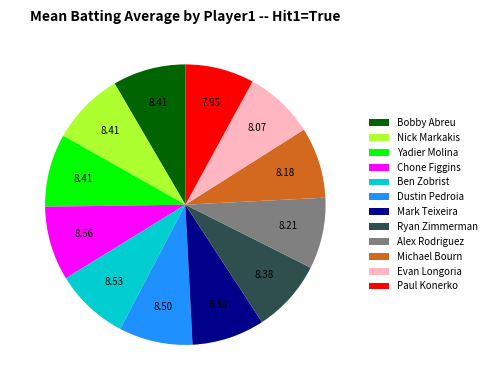

Does Dustin Pedroia account for over 50% of the chart?

No